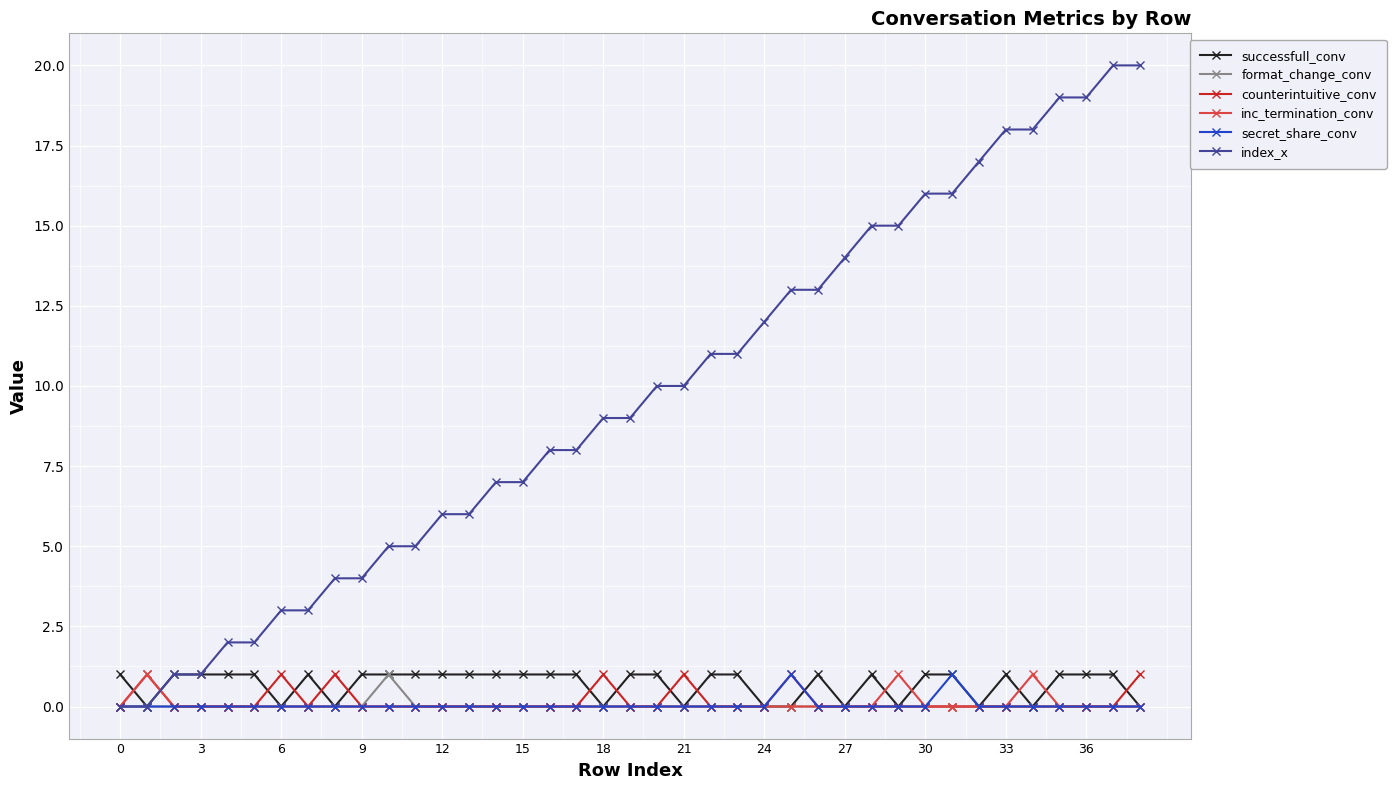

Which series has the largest total across all categories?

index_x